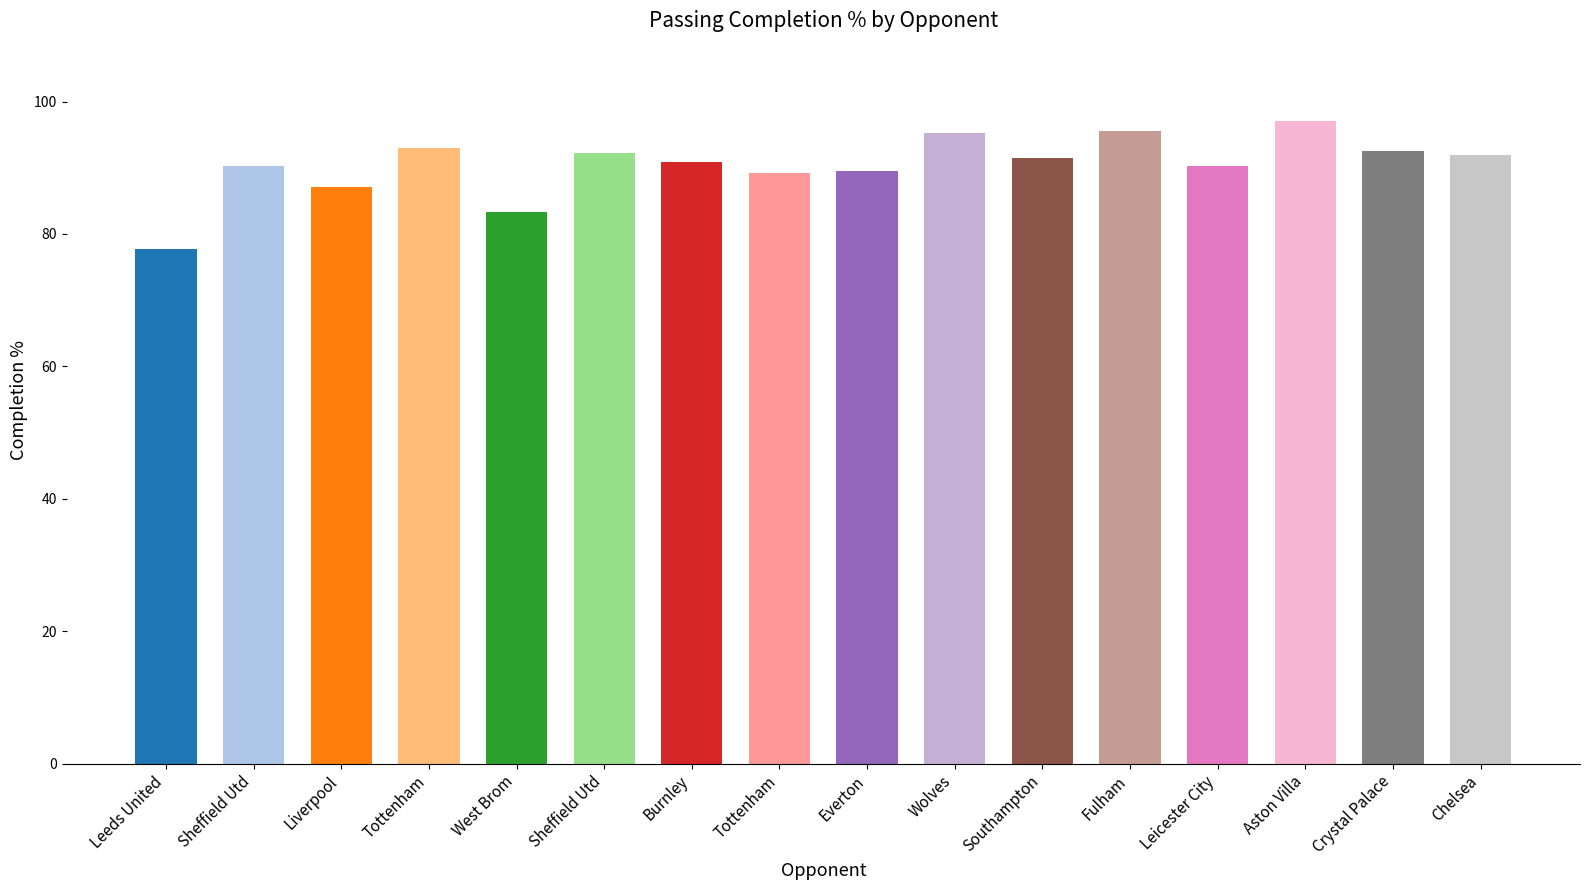

Reading left to right, transcribe all the data shown in this chart.

77.8	90.2	87.1	93.0	83.3	92.3	90.9	89.2	89.5	95.3	91.4	95.5	90.2	97.1	92.6	92.0